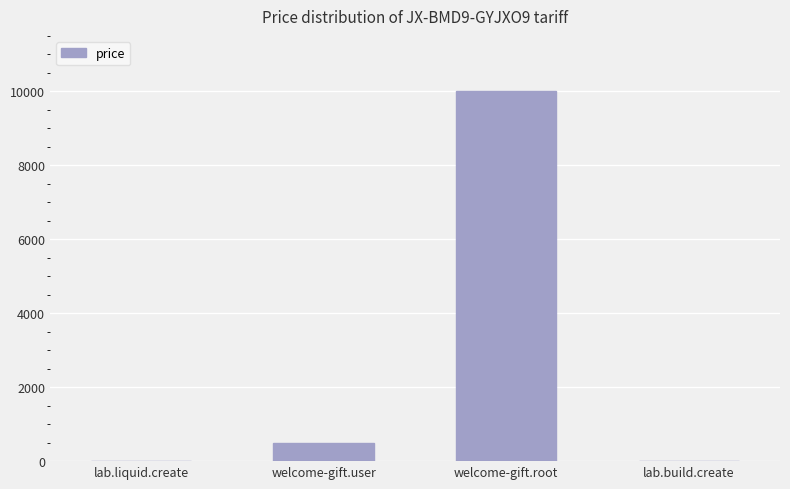

Which category has the highest value across all series?

welcome-gift.root